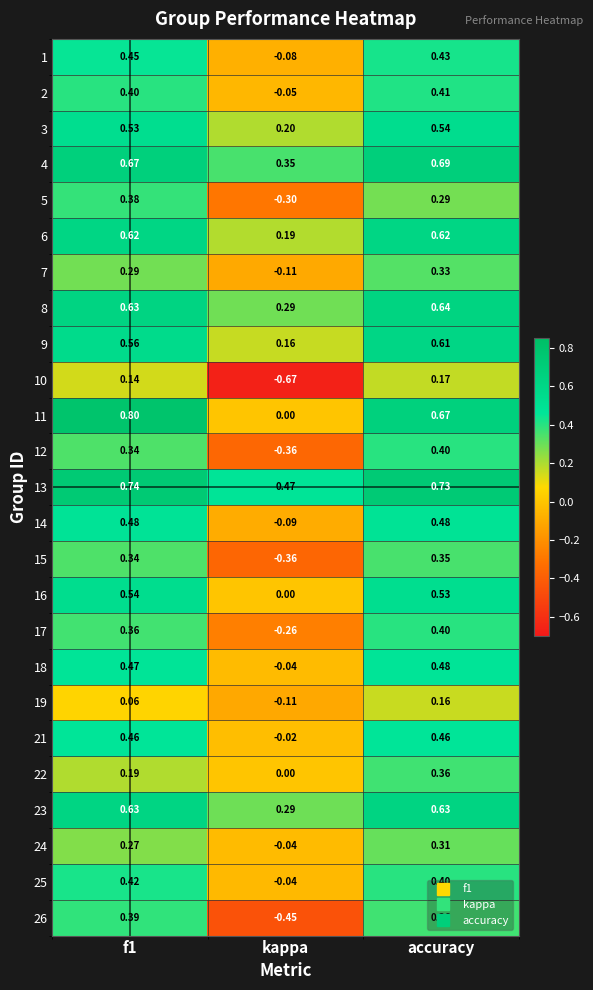

At how many categories does at least one series exceed 0?

3